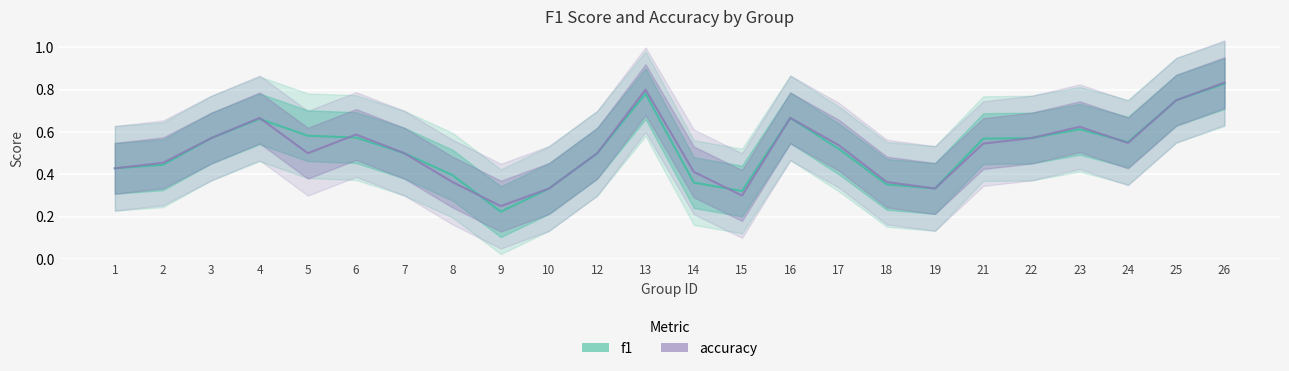

What is the total value across all series at 10?

0.7